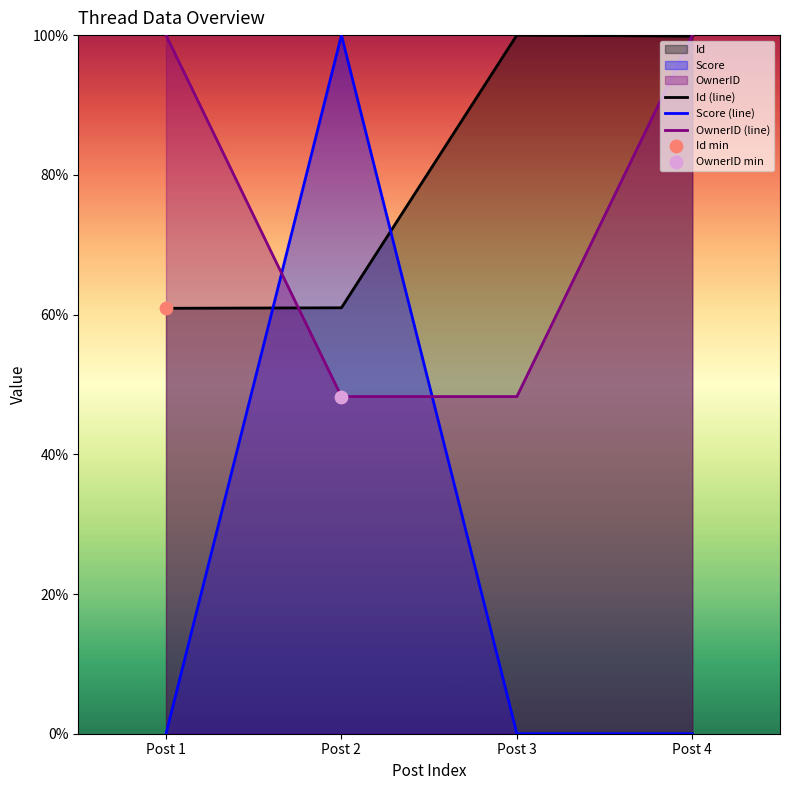

Which series has the largest Y range (max minus min)?

Score (line)